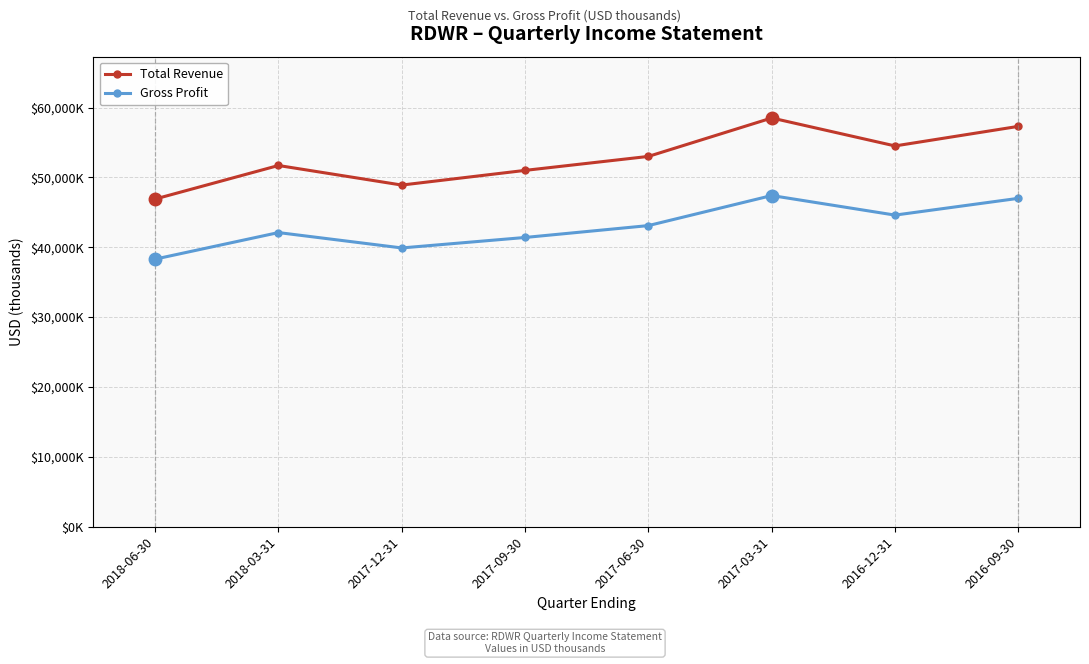

What is the highest value of the Gross Profit series?

47400